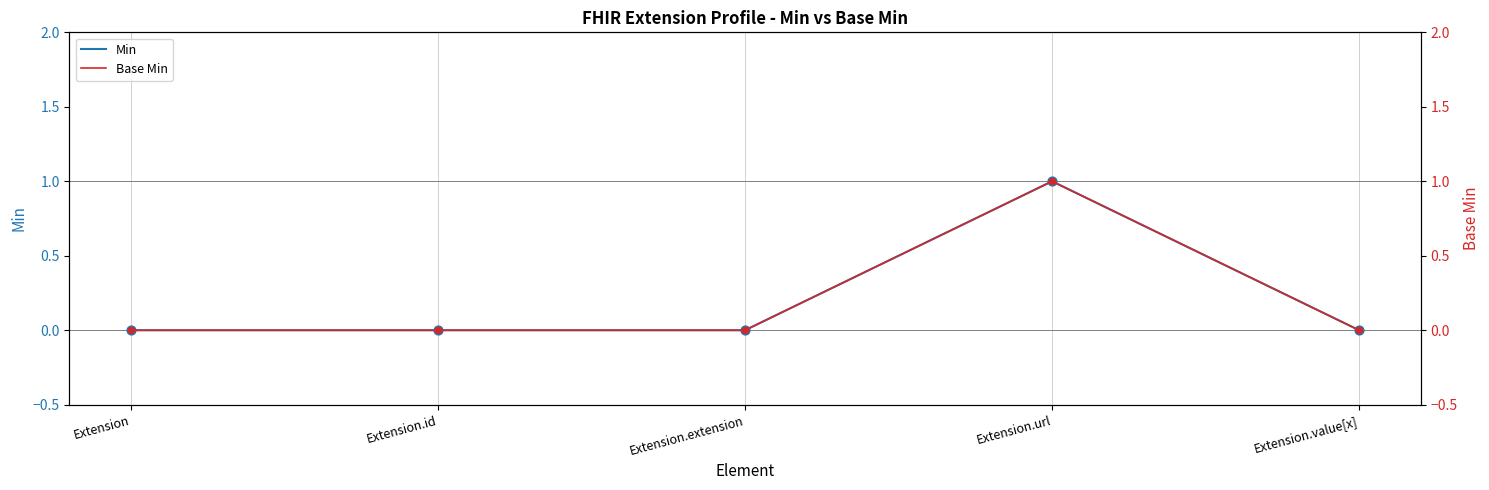

At which category is the sum across all series the highest?

Extension.url